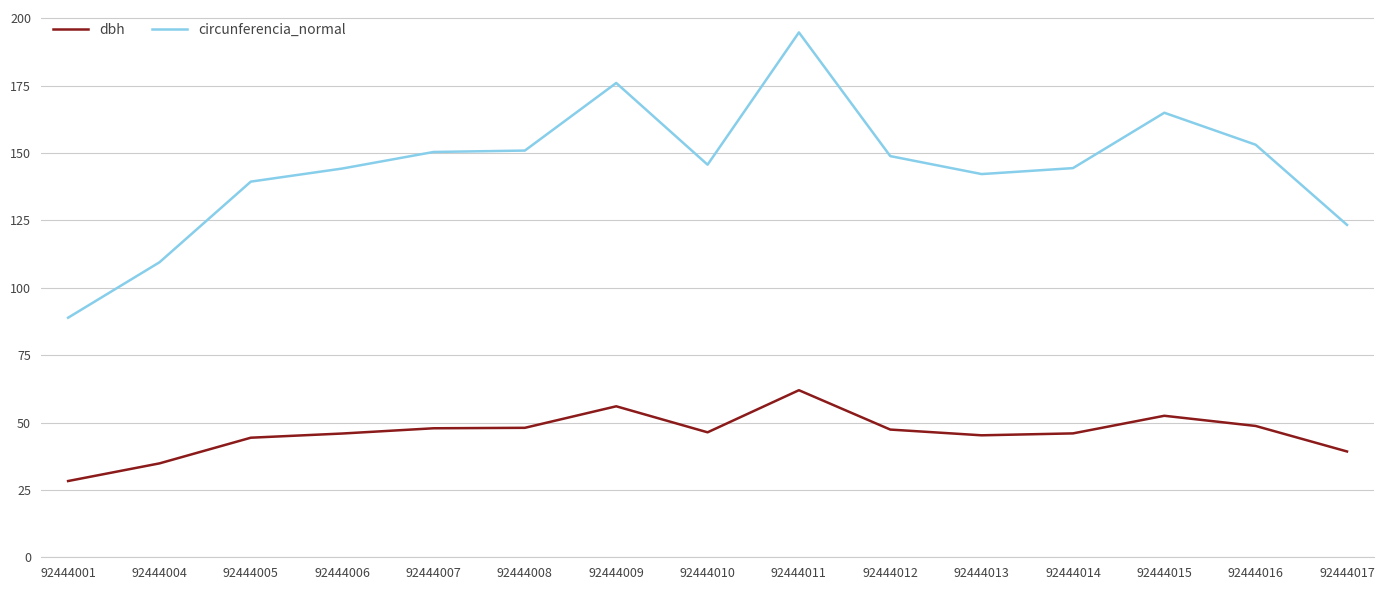

What is the sum of the circunferencia_normal values at 92444015 and 92444009?

341.0